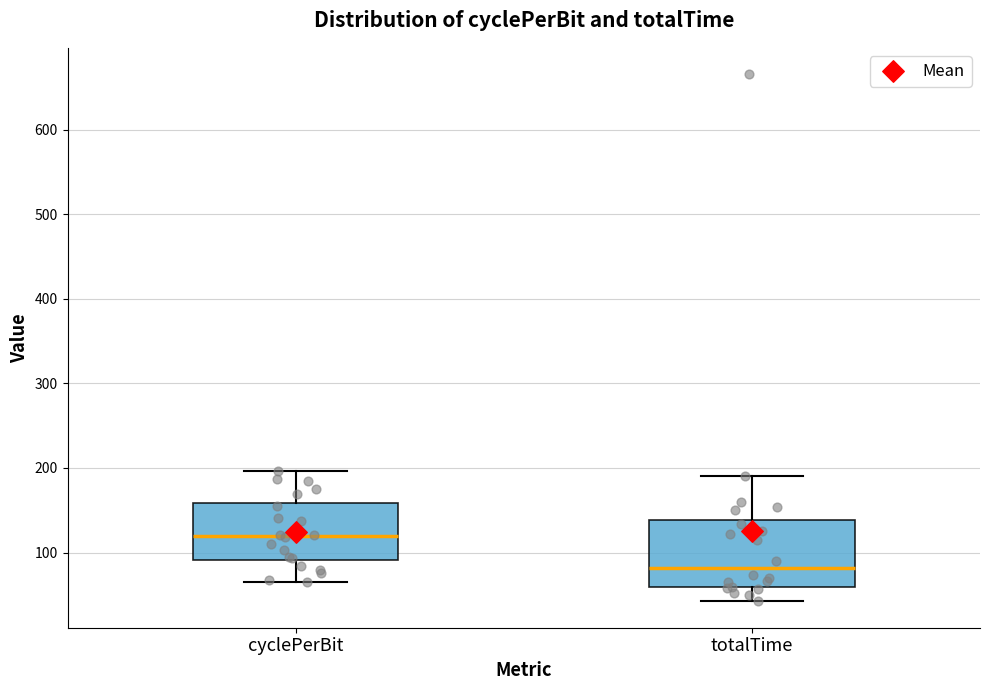

Which box's median line is the lowest?

totalTime